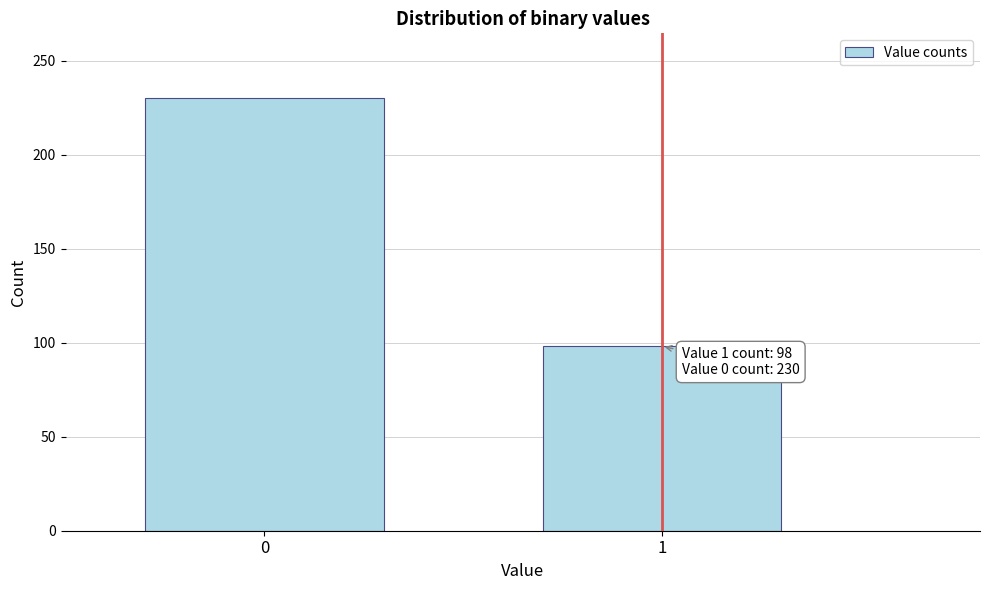

Reading right to left, list all the values displayed in this chart.

1=98	0=230